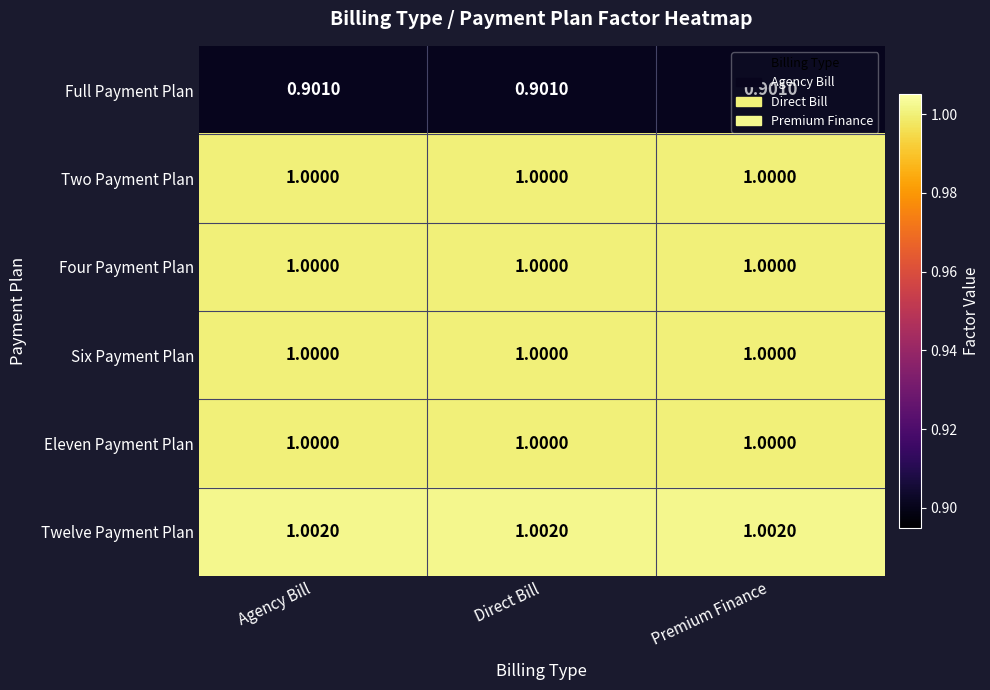

Count the number of categories in the chart.

3